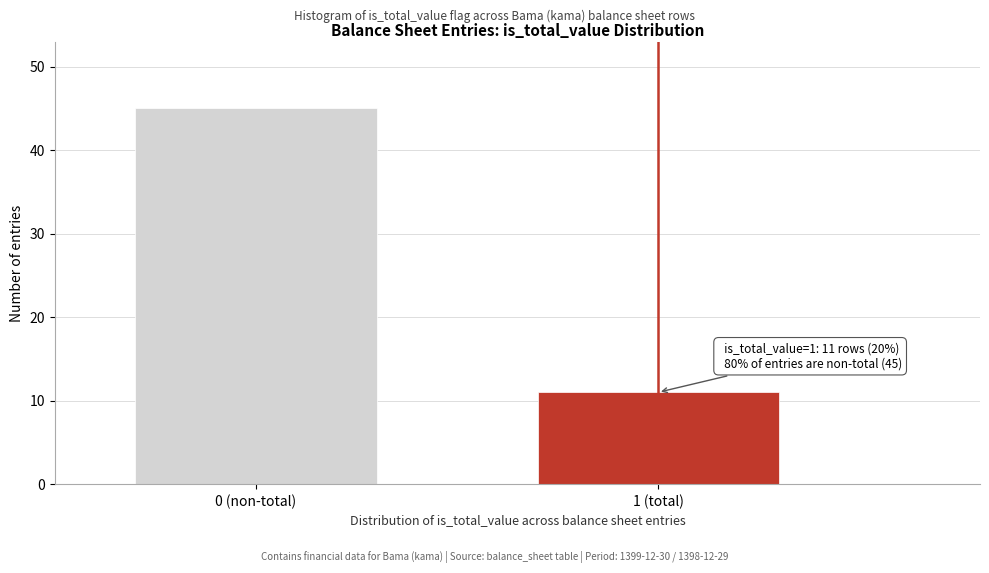

Reading right to left, what are all the values shown in this chart?

11	45